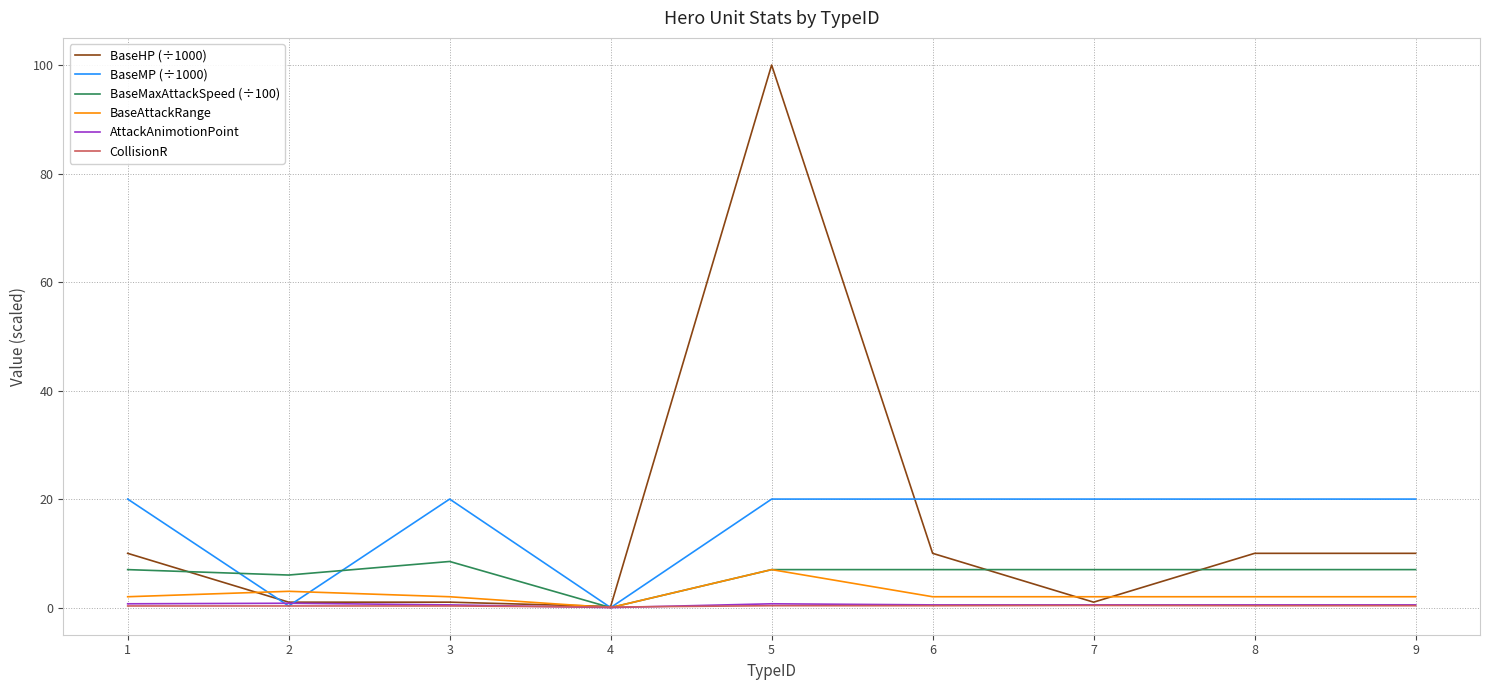

The BaseAttackRange series shows 7.0 at 5. True or false?

True